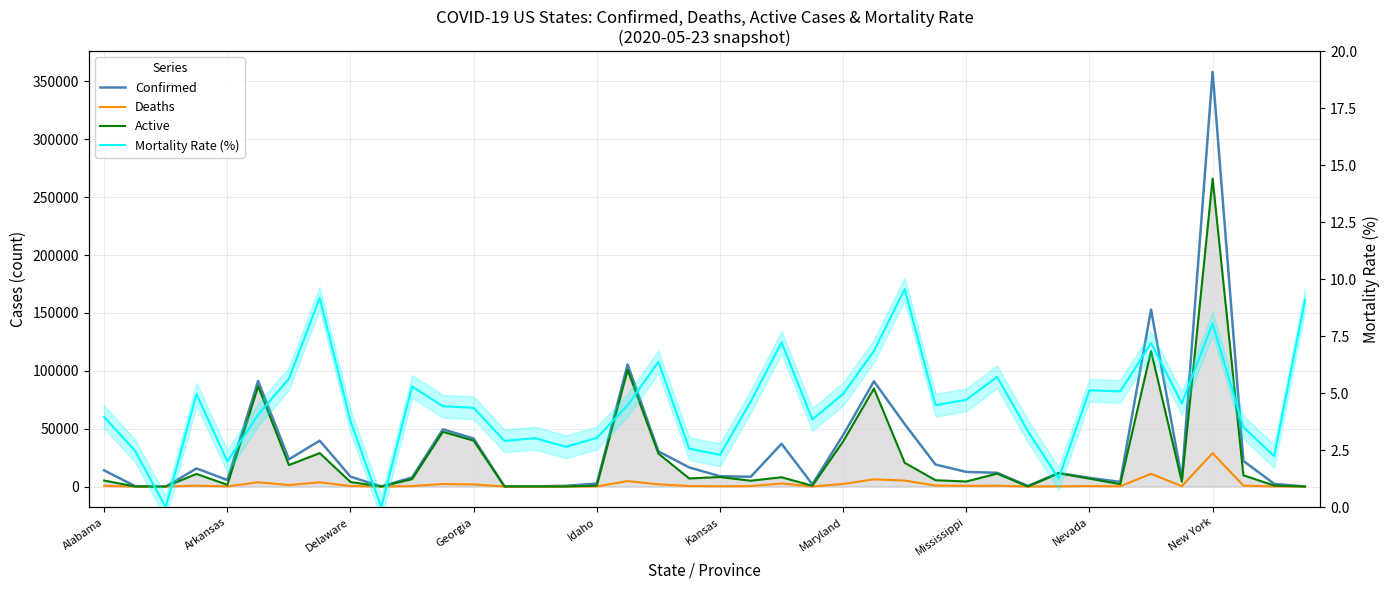

What is the sum of the Confirmed values at 21 and 20?

17335.0